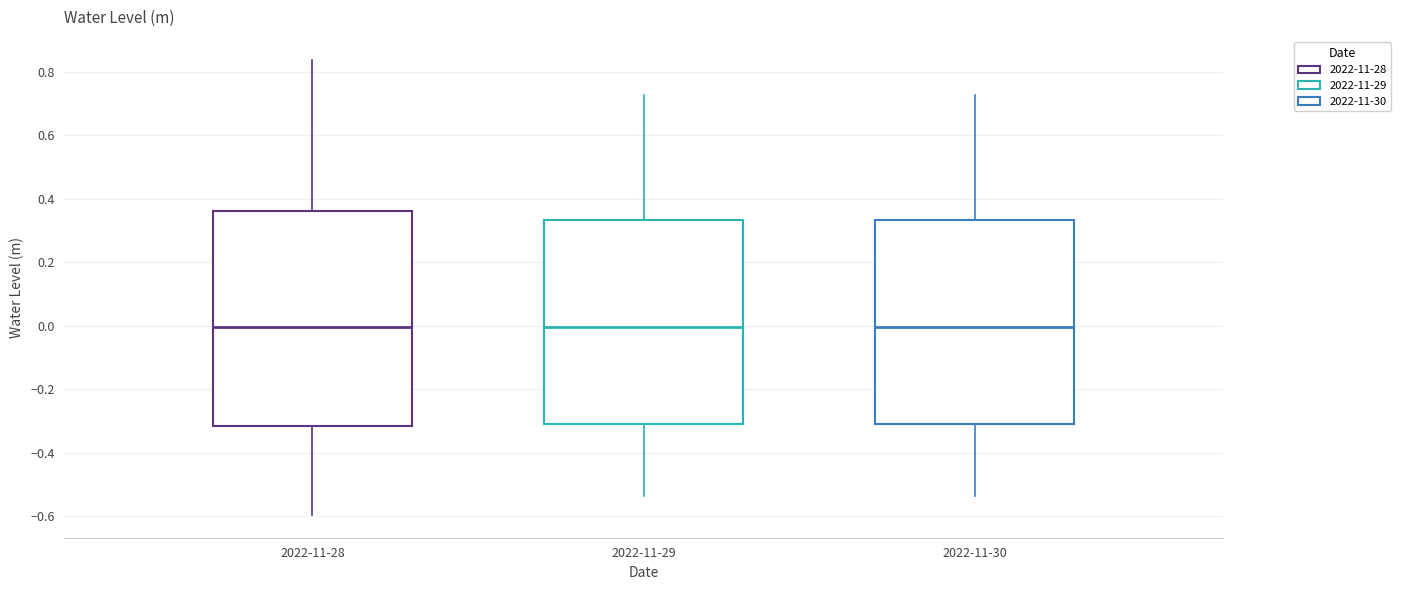

Reading left to right, transcribe this box plot: for each box, give where its median line is, the range the box spans, and where its two whiskers end, as read against the y-axis. The values are not printed on the chart, so give them approximately, as read against the axis.

2022-11-28: median 0.00, box -0.32 to 0.36, whiskers -0.60 to 0.84
2022-11-29: median 0.00, box -0.30 to 0.34, whiskers -0.54 to 0.72
2022-11-30: median 0.00, box -0.30 to 0.34, whiskers -0.54 to 0.72